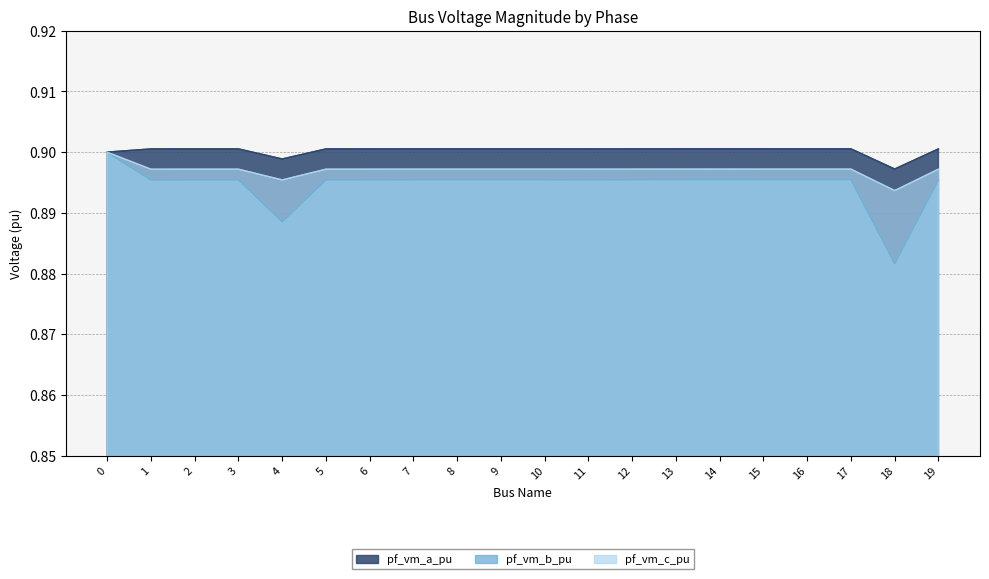

True or false: pf_vm_b_pu and pf_vm_a_pu cross at least once.

False